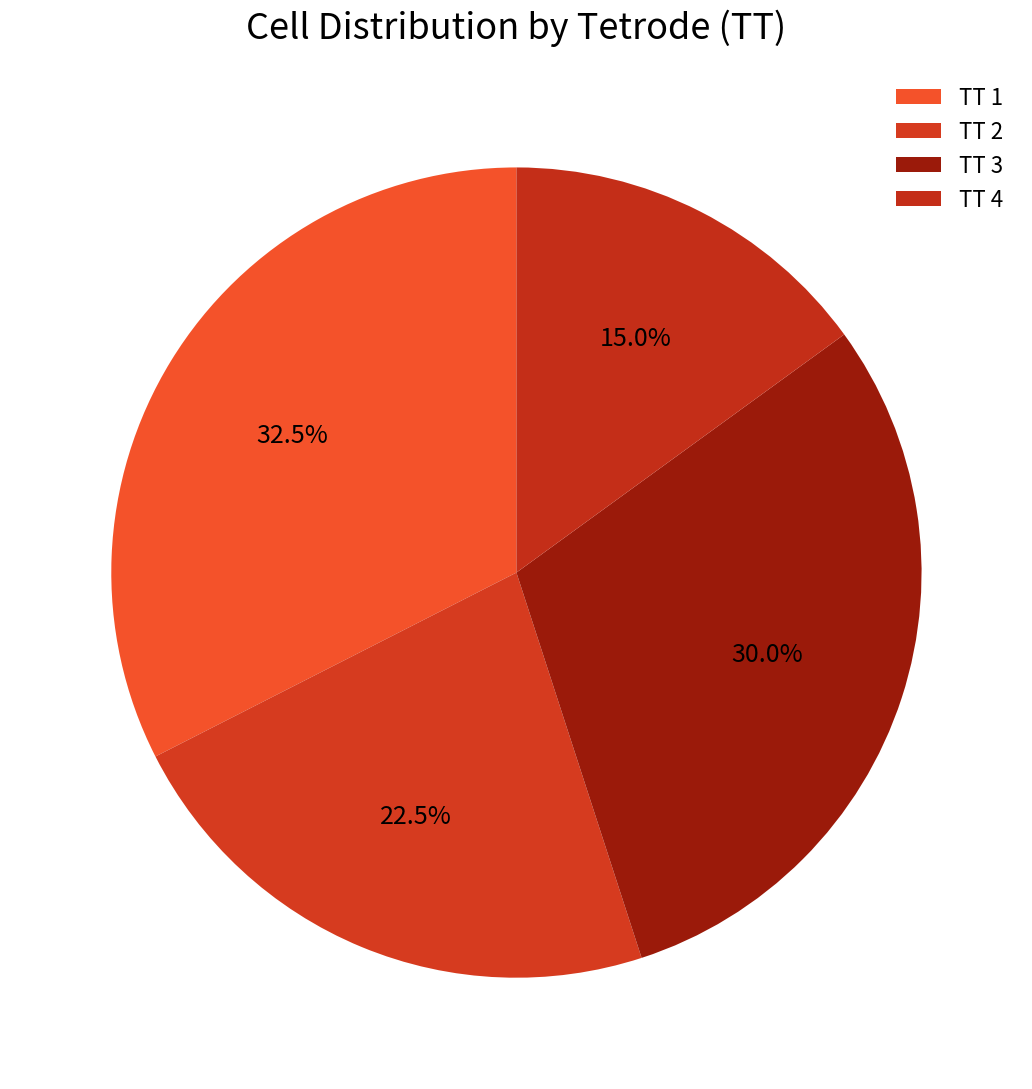

Count the number of slices in the pie.

4